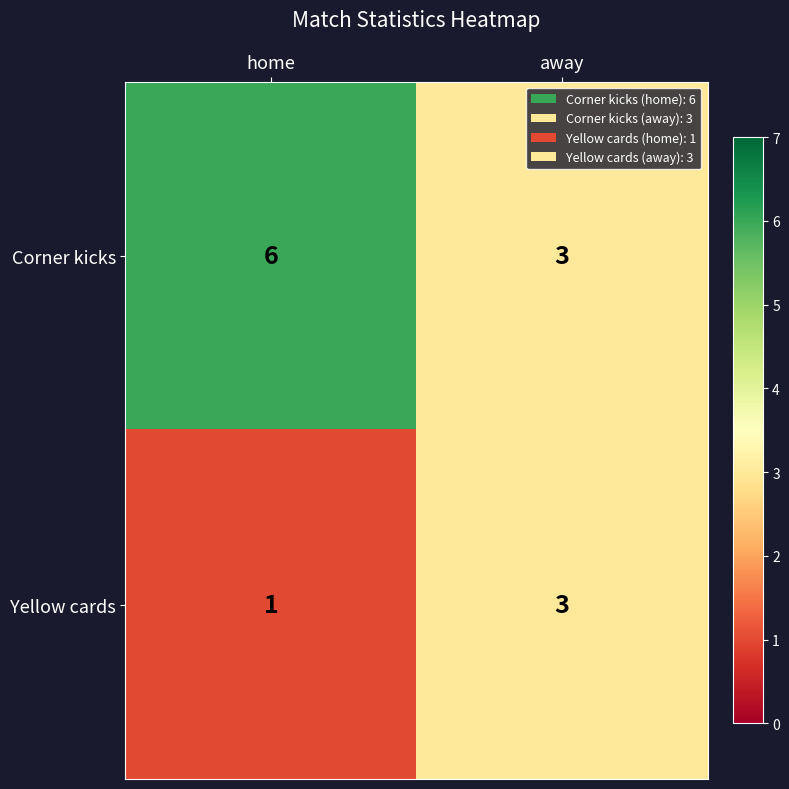

What is the sum of the Yellow cards values at home and away?

4